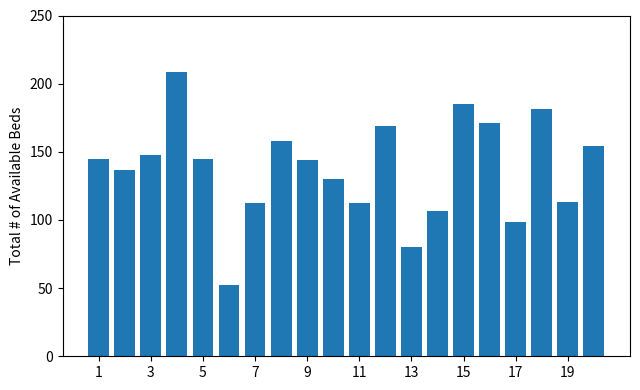

What is the value of the 17th bar from the left?

98.6